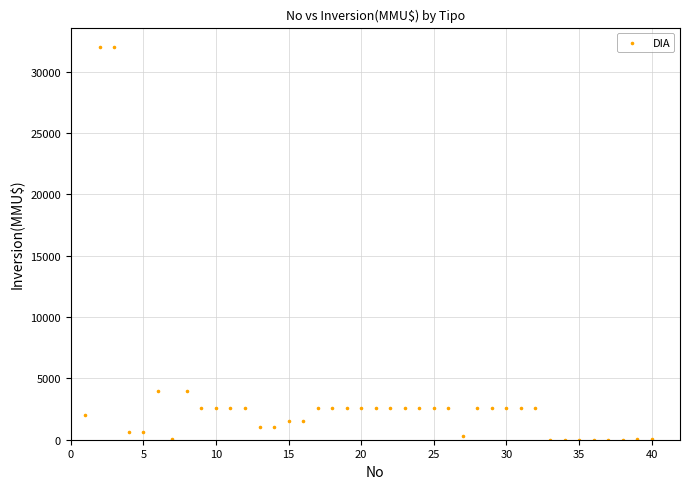

What is the range of X values (max minus min)?

39